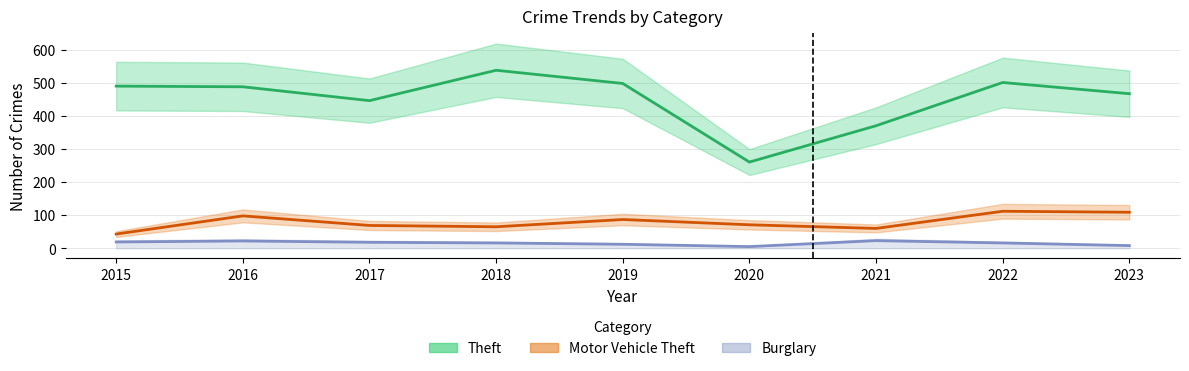

Rank the series at 2021 from lowest to highest value.

Burglary, Motor Vehicle Theft, Theft